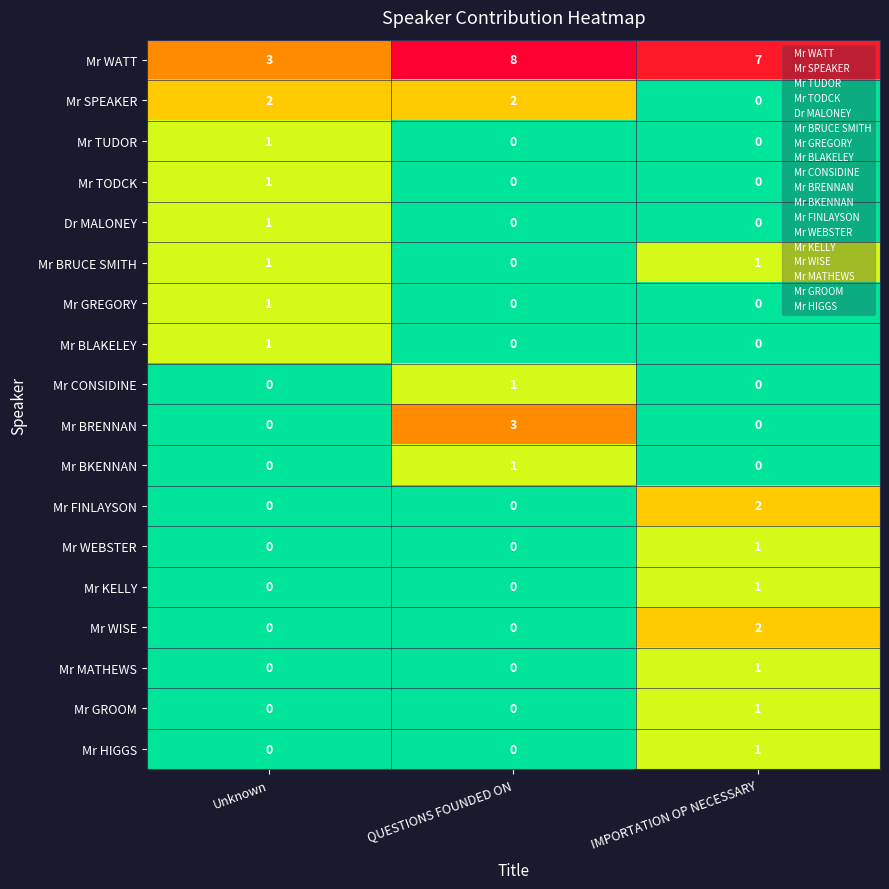

Count the number of data series in this chart.

18